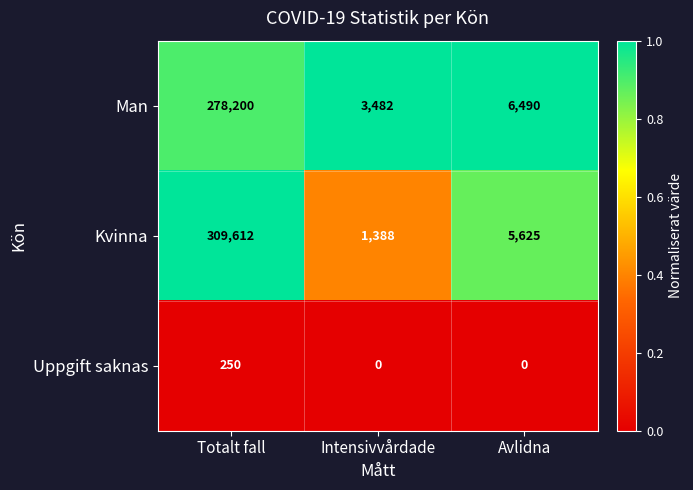

At Totalt fall, list the series in order from smallest to largest.

Uppgift saknas, Man, Kvinna